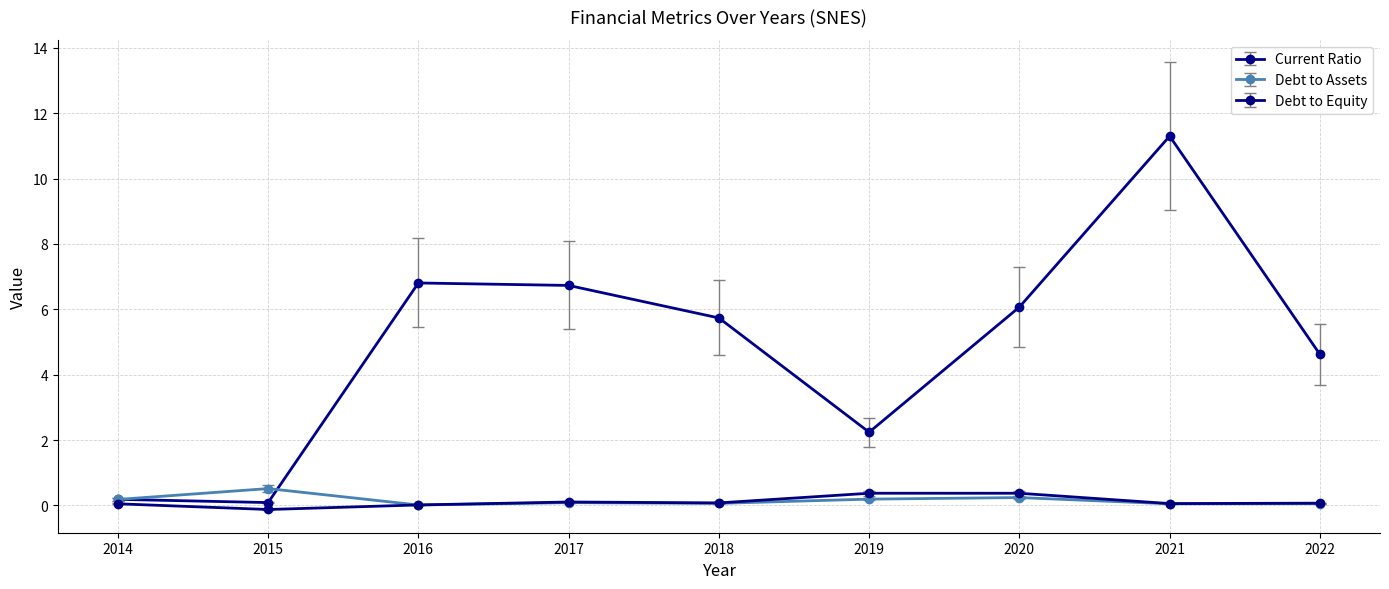

What is the value of the Debt to Equity point at the 7th from the left?

0.4